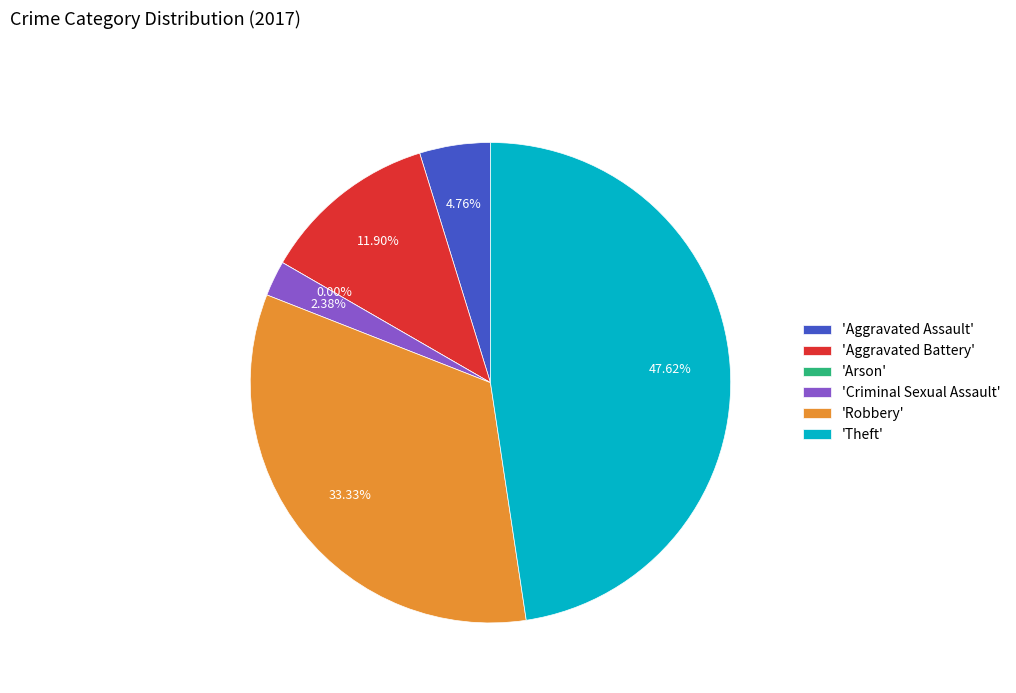

To the nearest percent, what is the difference between the Aggravated Assault and Robbery slice percentages?

29%